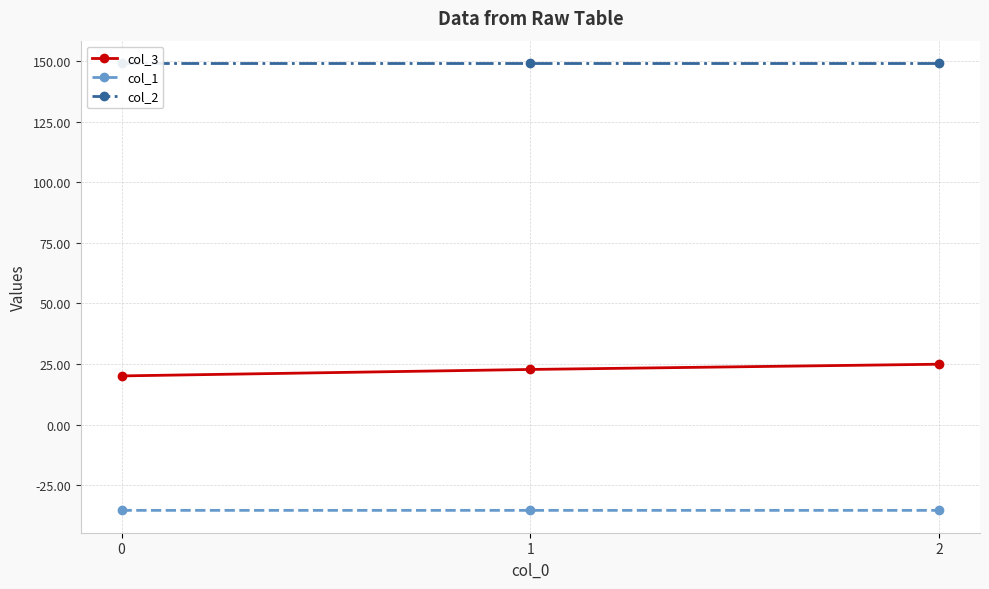

Between 1 and 2, which series saw the biggest shift?

col_3